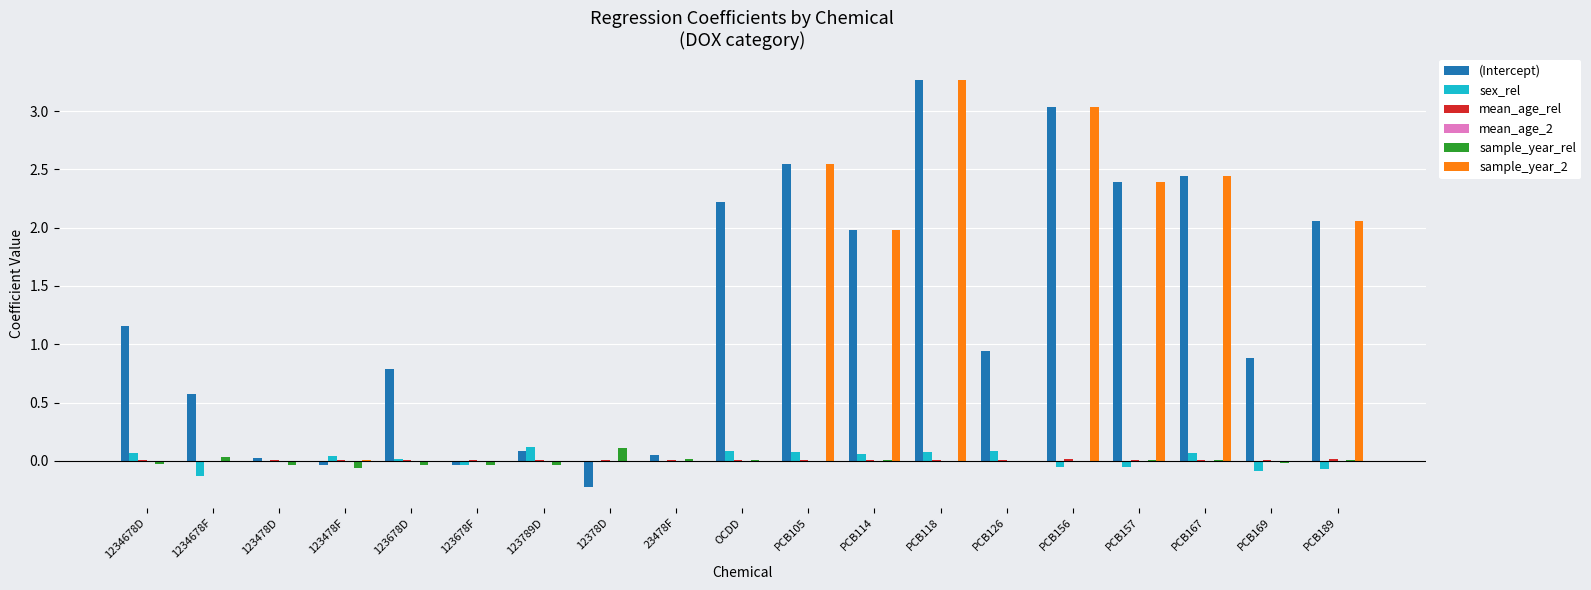

What is the sum of all sex_rel values?

0.3